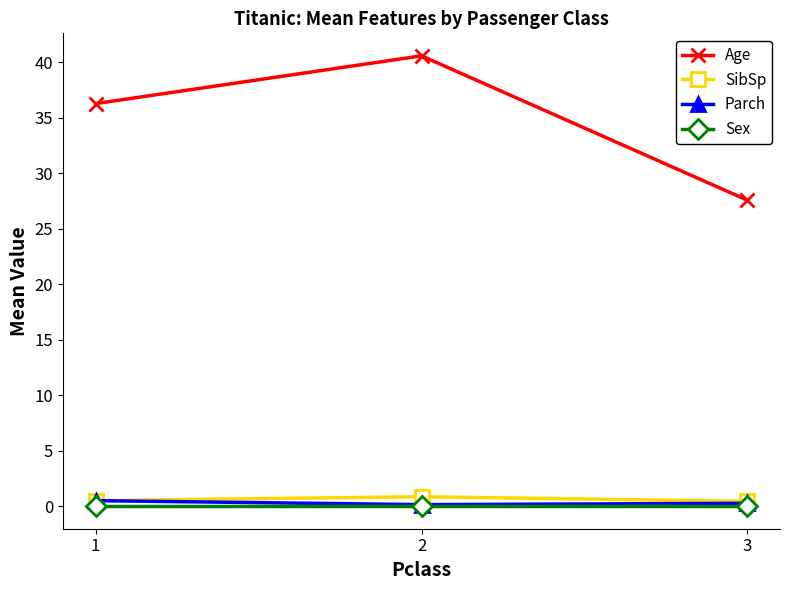

What are all the series names shown in the legend?

Age, SibSp, Parch, Sex